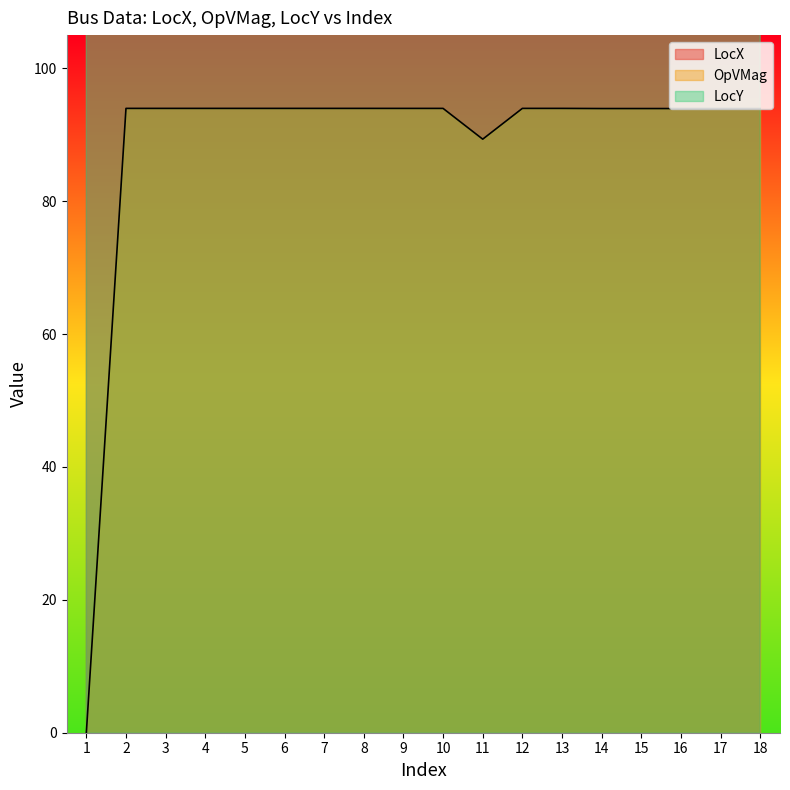

Between 2 and 14, which is larger?

14